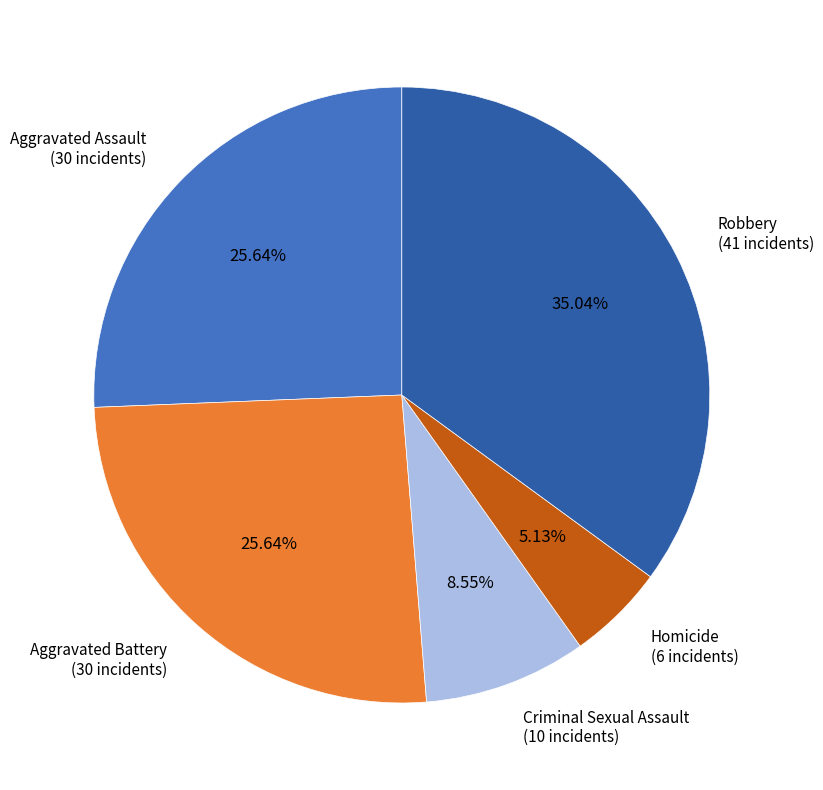

Do Homicide and Criminal Sexual Assault together represent more than half of the pie?

No